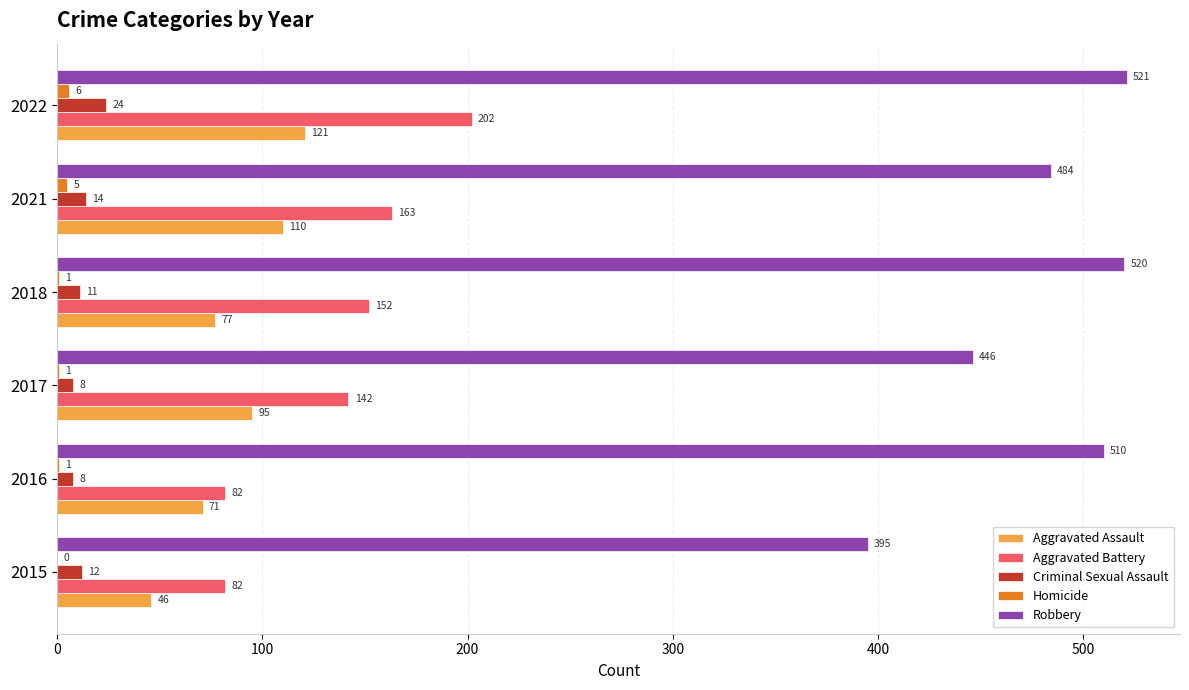

What is the approximate value of Robbery at 2018, to the nearest 5?

520